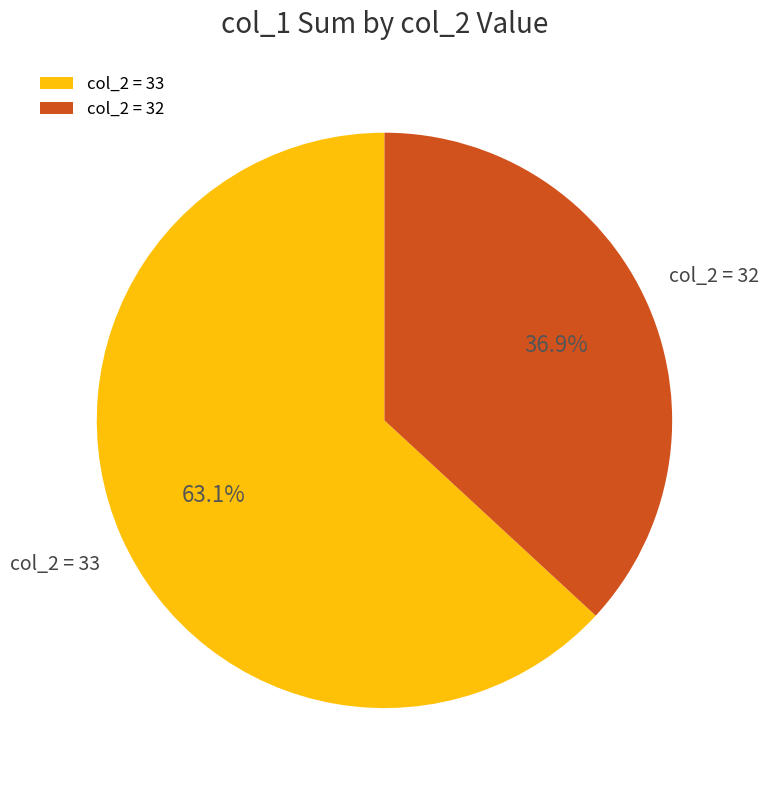

How many segments does this pie chart have?

2